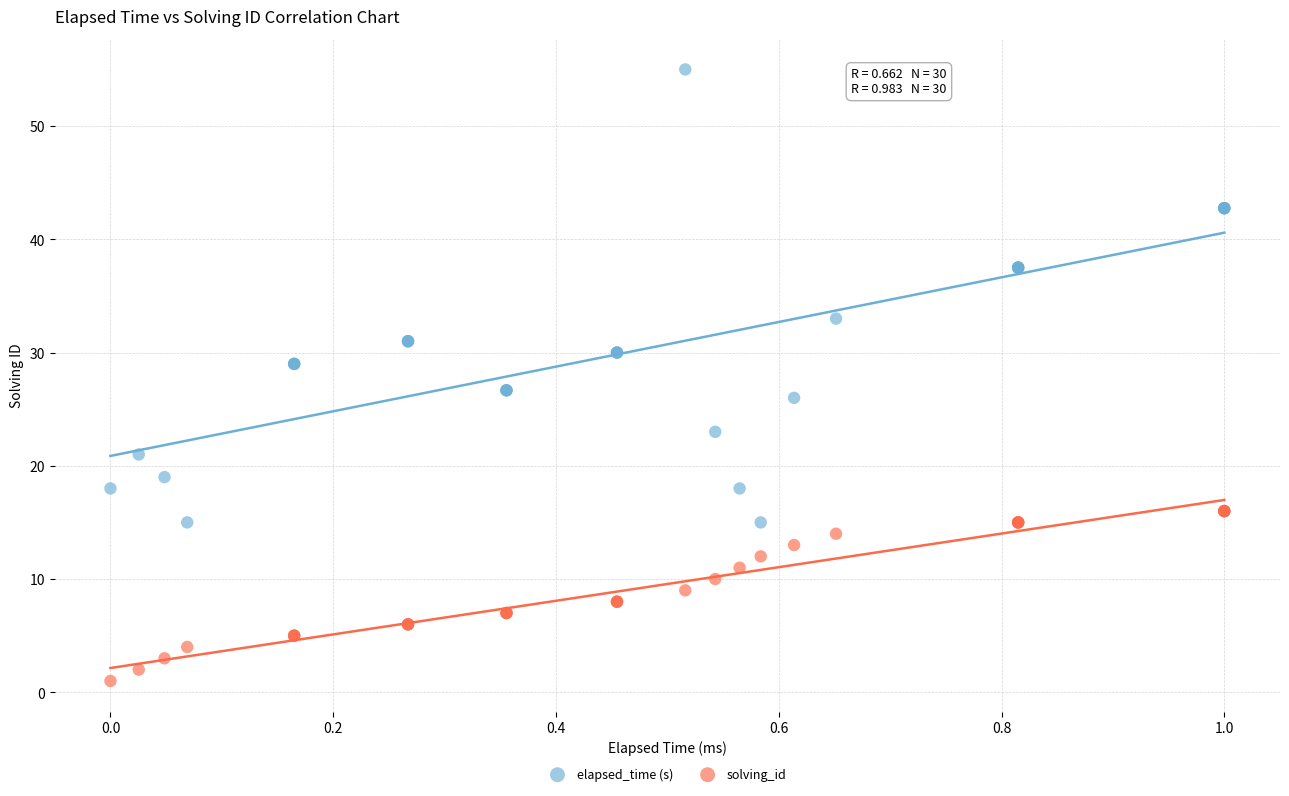

What is the X range (max minus min) for the scatter plot?

1.0